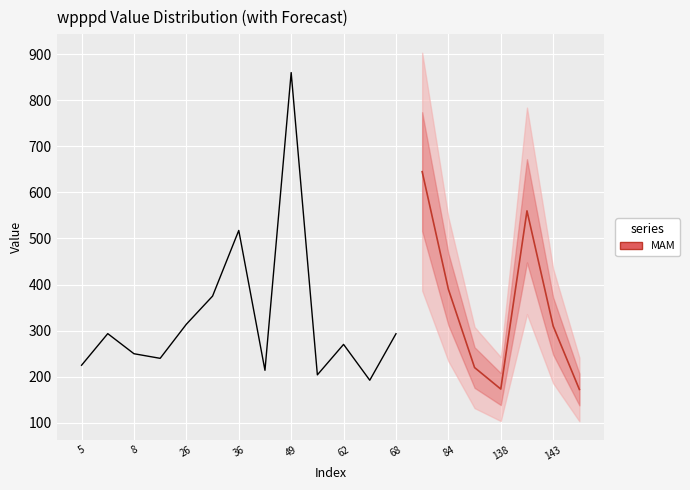

The value at 143 is 500.8. True or false?

False